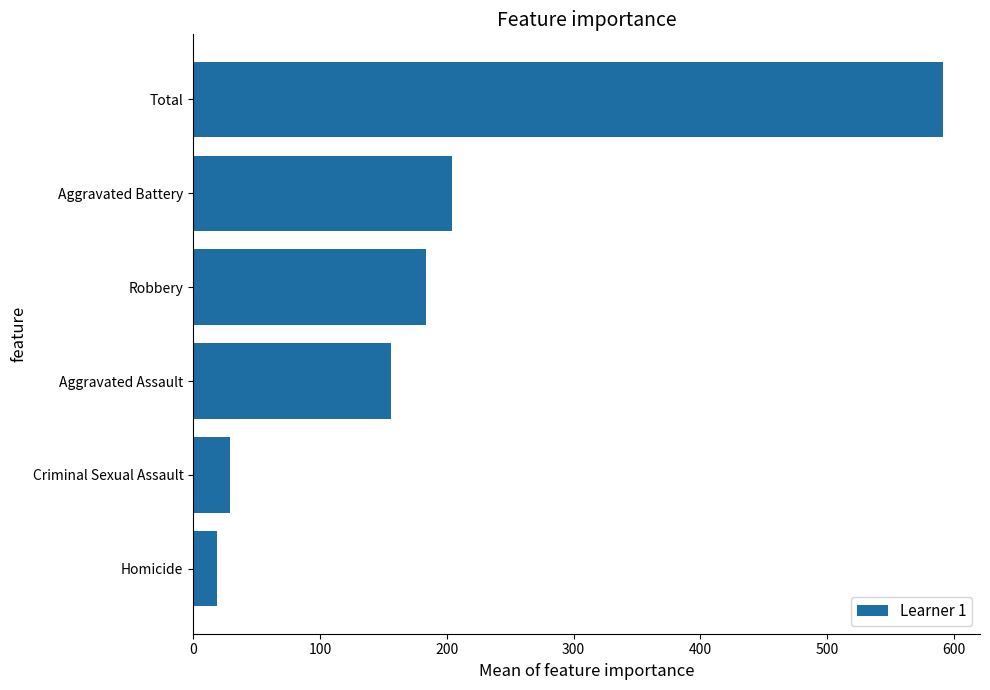

What is the change in value from Homicide to Total?

+572.3